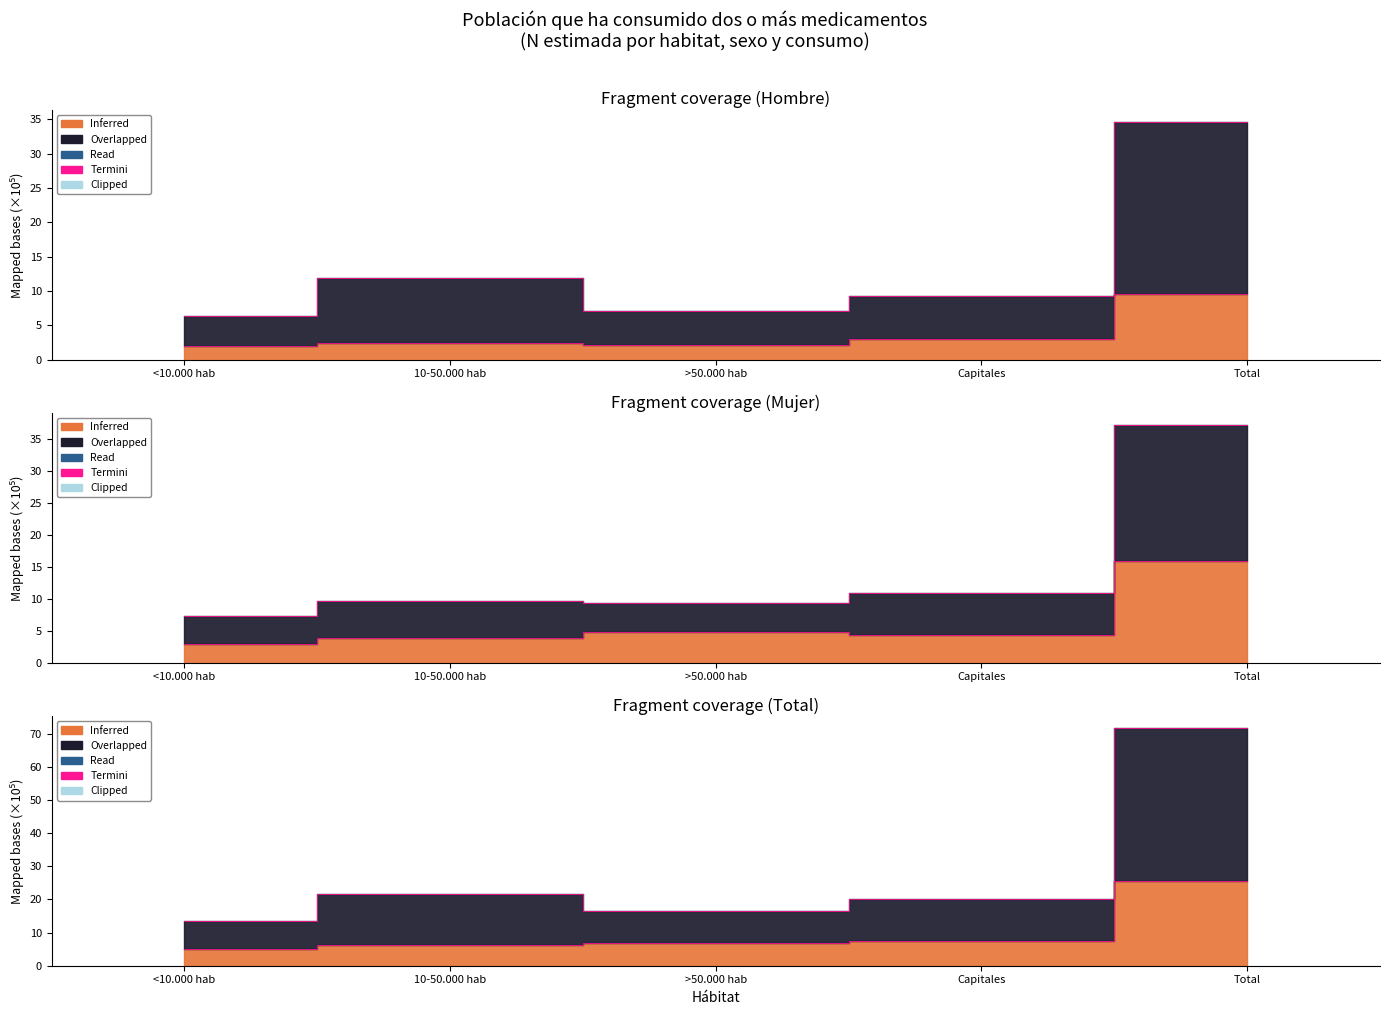

What is the label of the 2nd point from the left?

10-50.000 hab